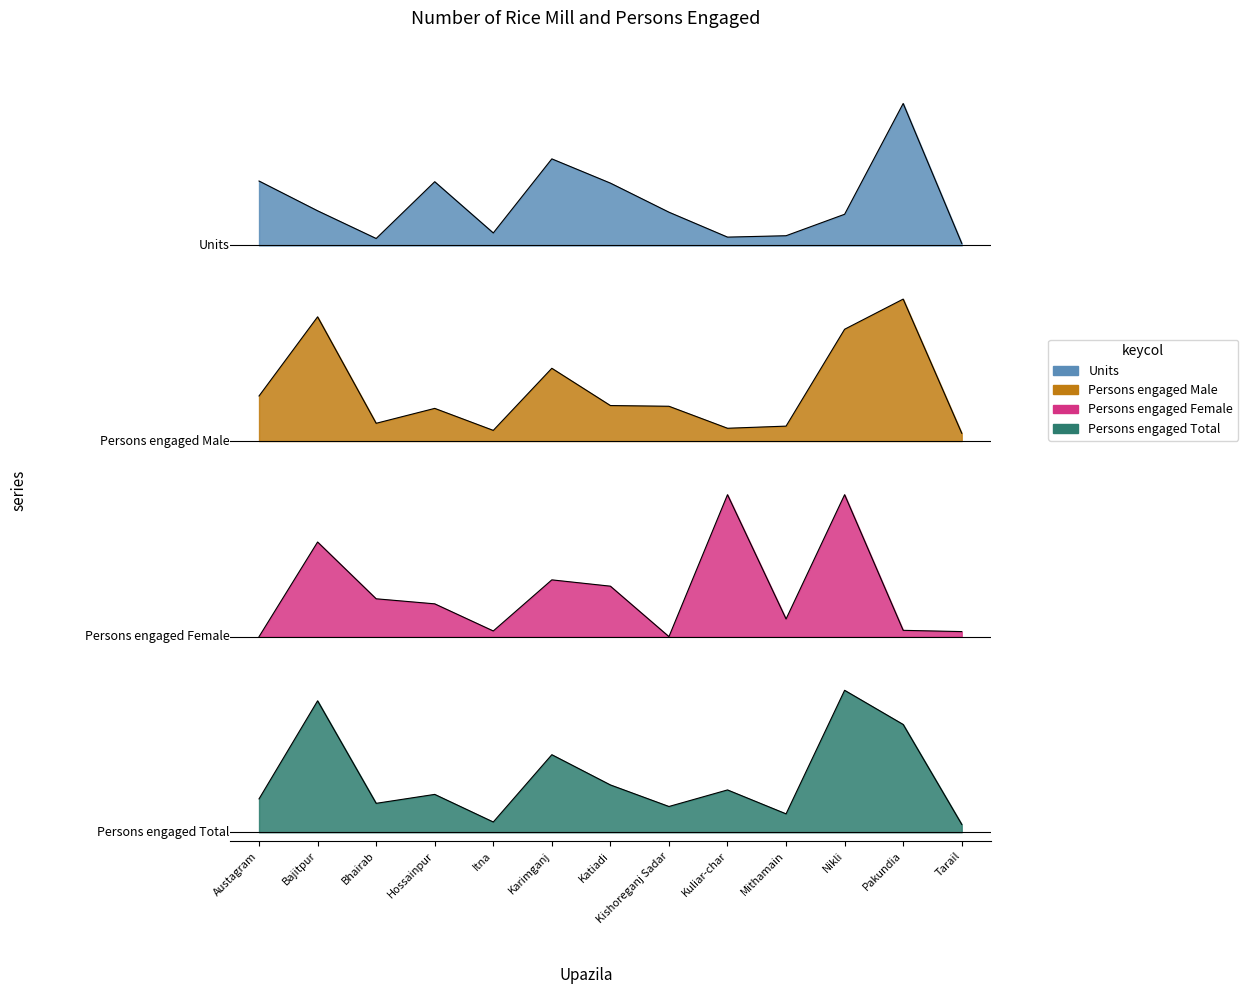

In Persons engaged Total, how many points are higher than both neighbors (excluding endpoints)?

5